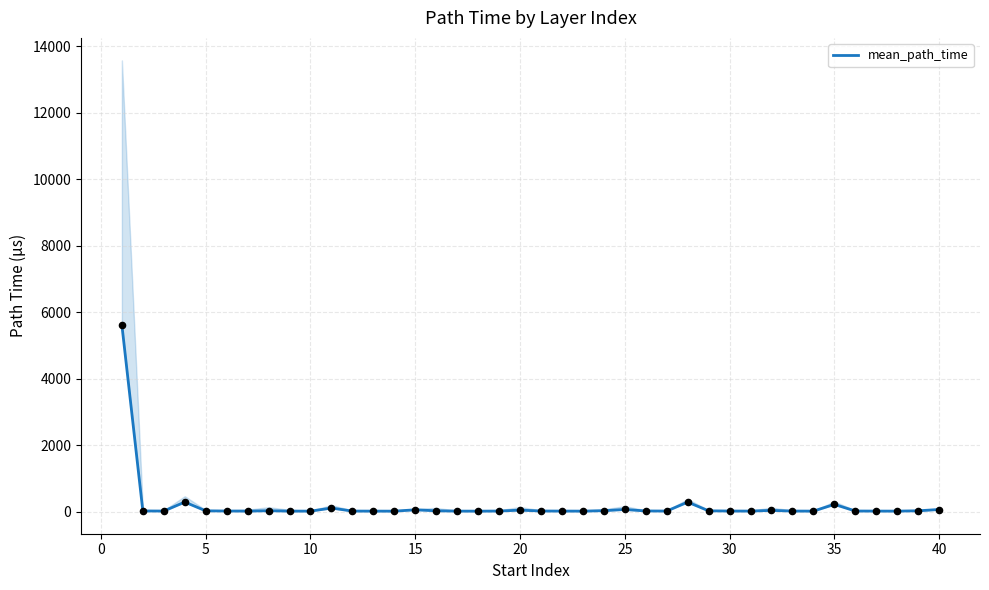

What is the highest value of the mean_path_time series?

5612.3